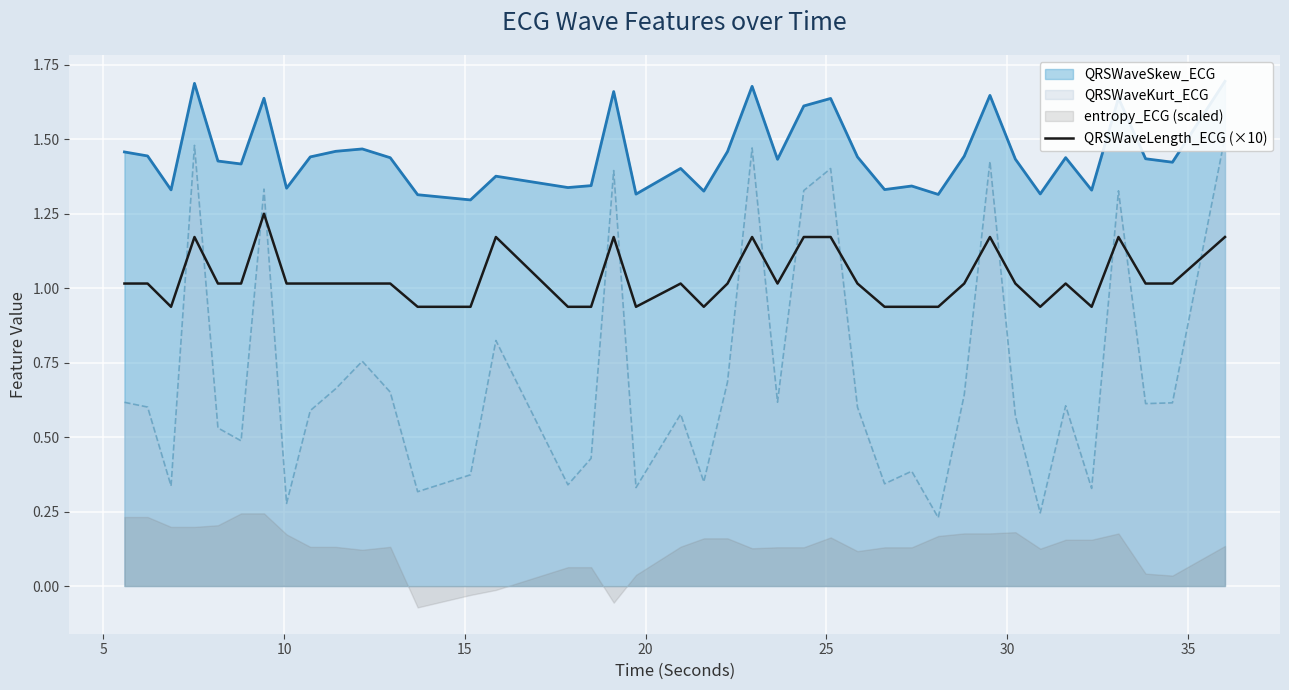

How many interior local valleys (lower than both neighbors) does the data have?

6